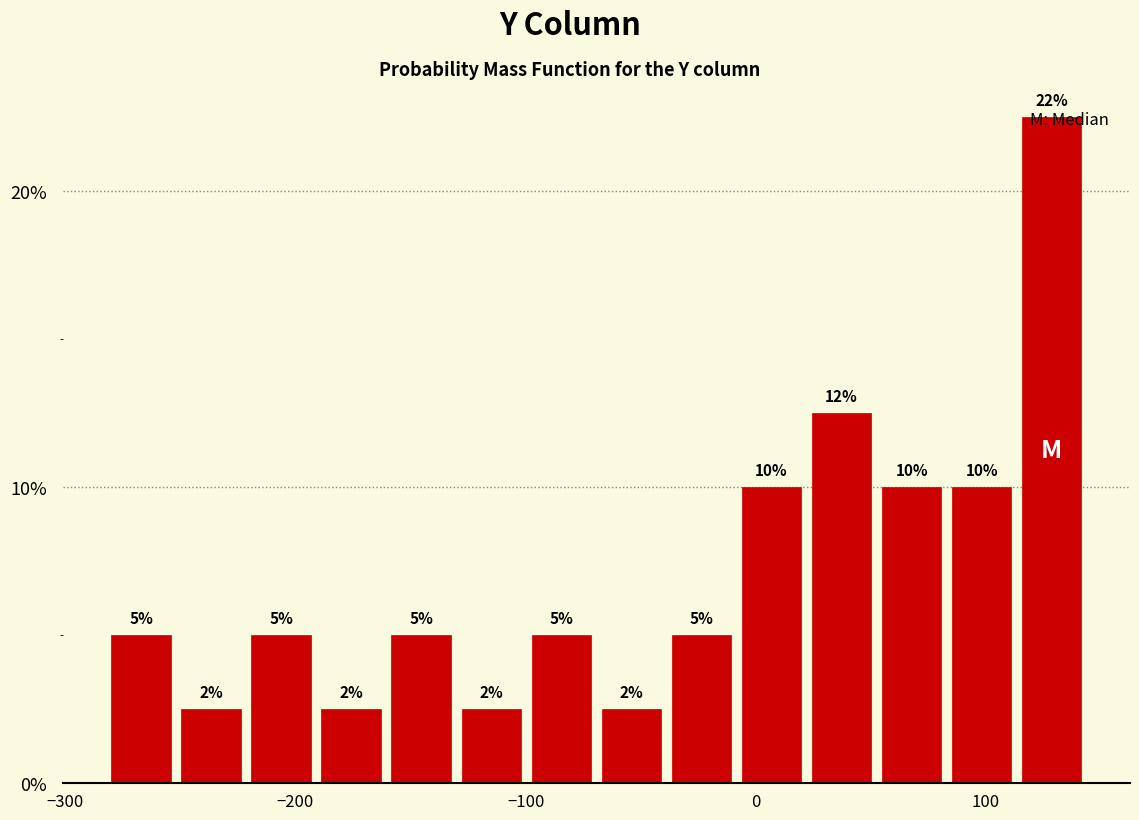

Around what value on the x-axis is the tallest bar? Give the approximate position of its centre, as read against the axis.

130